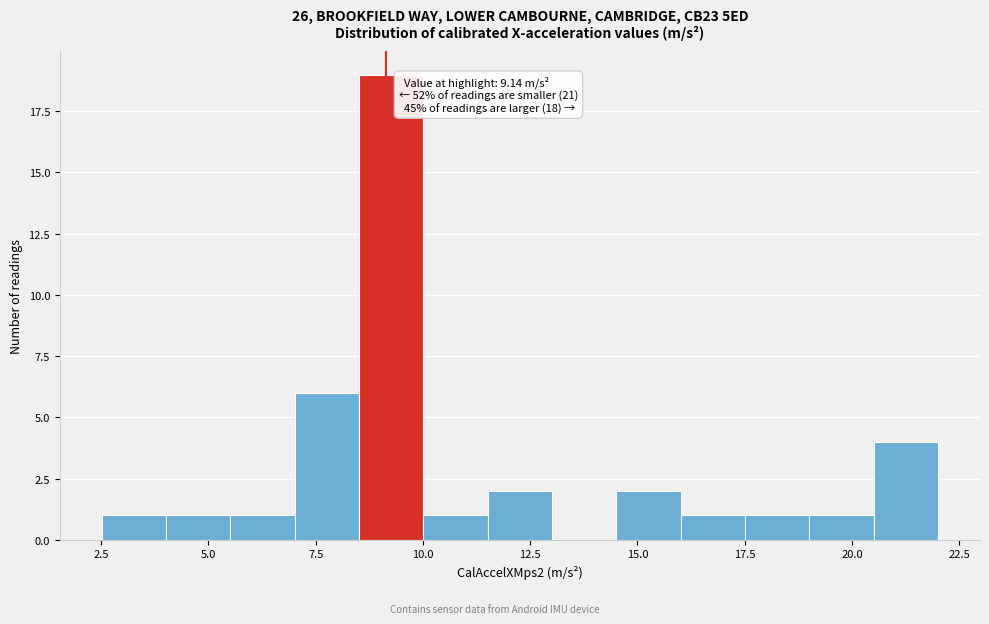

Around what value on the x-axis is the tallest bar? Give the approximate position of its centre, as read against the axis.

9.5